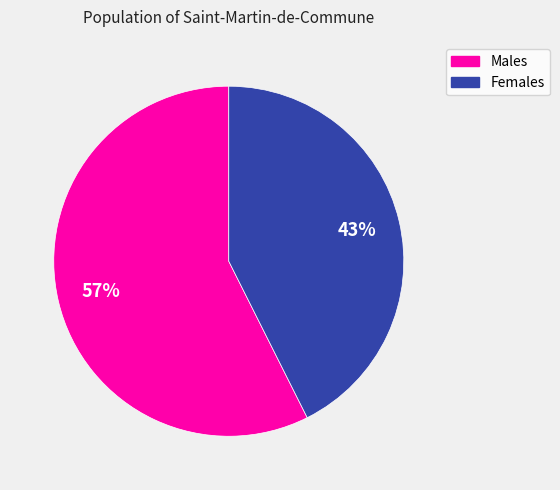

Count the number of slices in the pie.

2